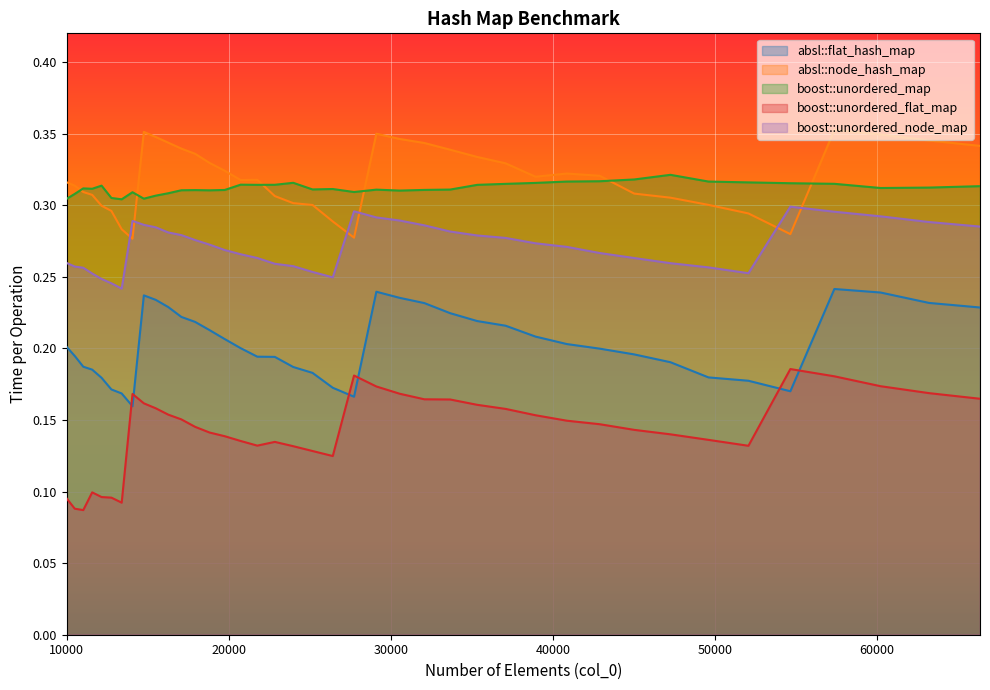

The value of absl::flat_hash_map at 11025 is 0.2. True or false?

True